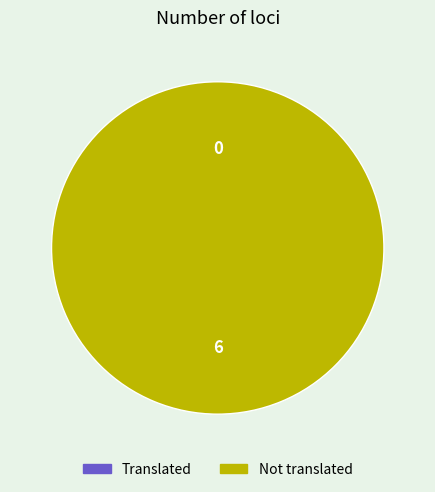

Is the sum of 330520151174619 and 340420000524819 greater than half?

Yes